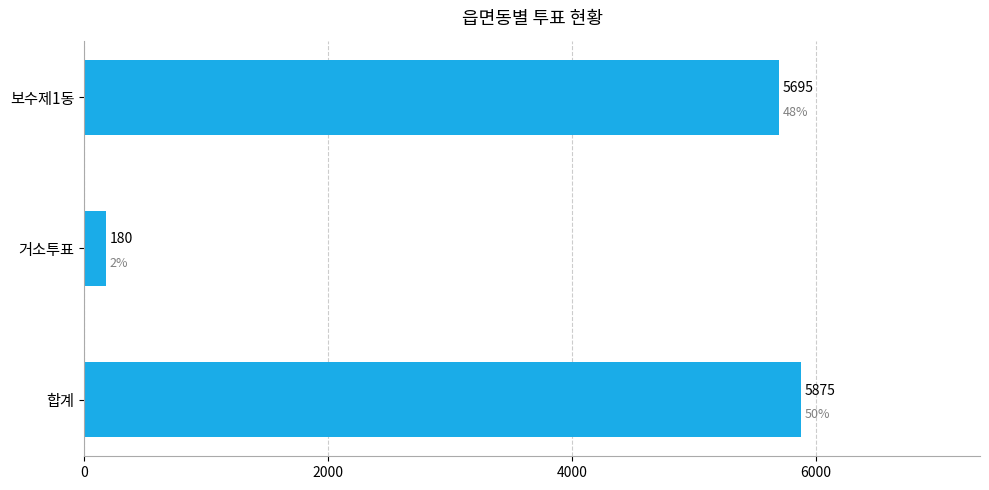

Reading bottom to top, transcribe all the data shown in this chart.

합계=5875	거소투표=180	보수제1동=5695